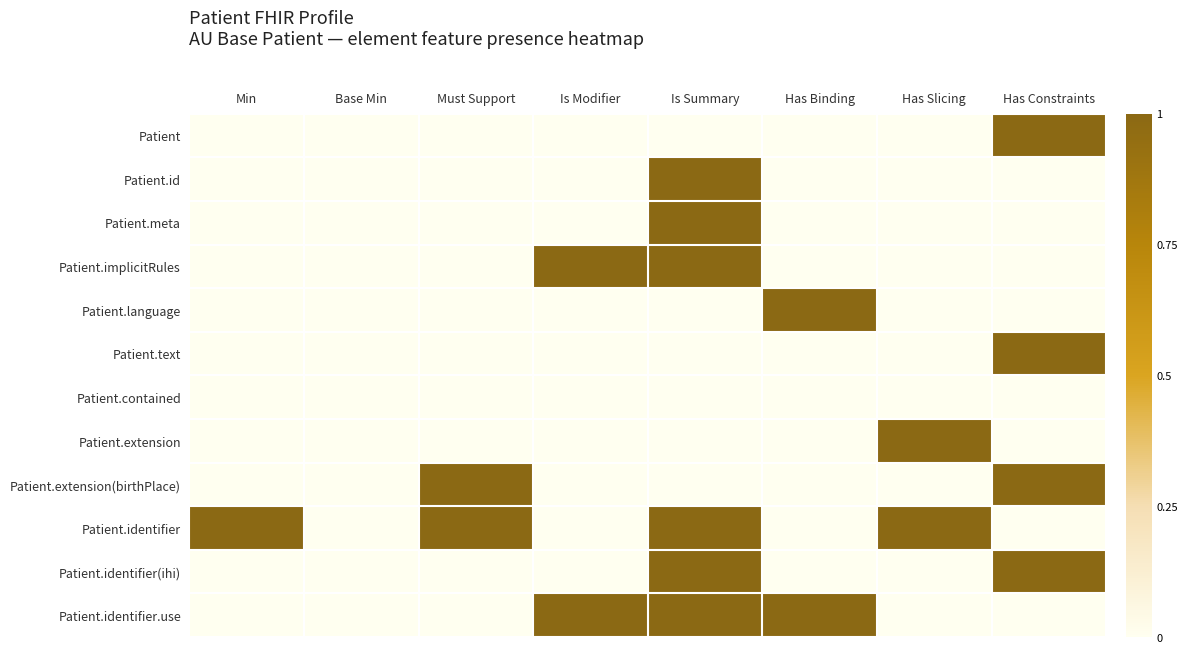

At which category is the sum across all series the highest?

Is Summary